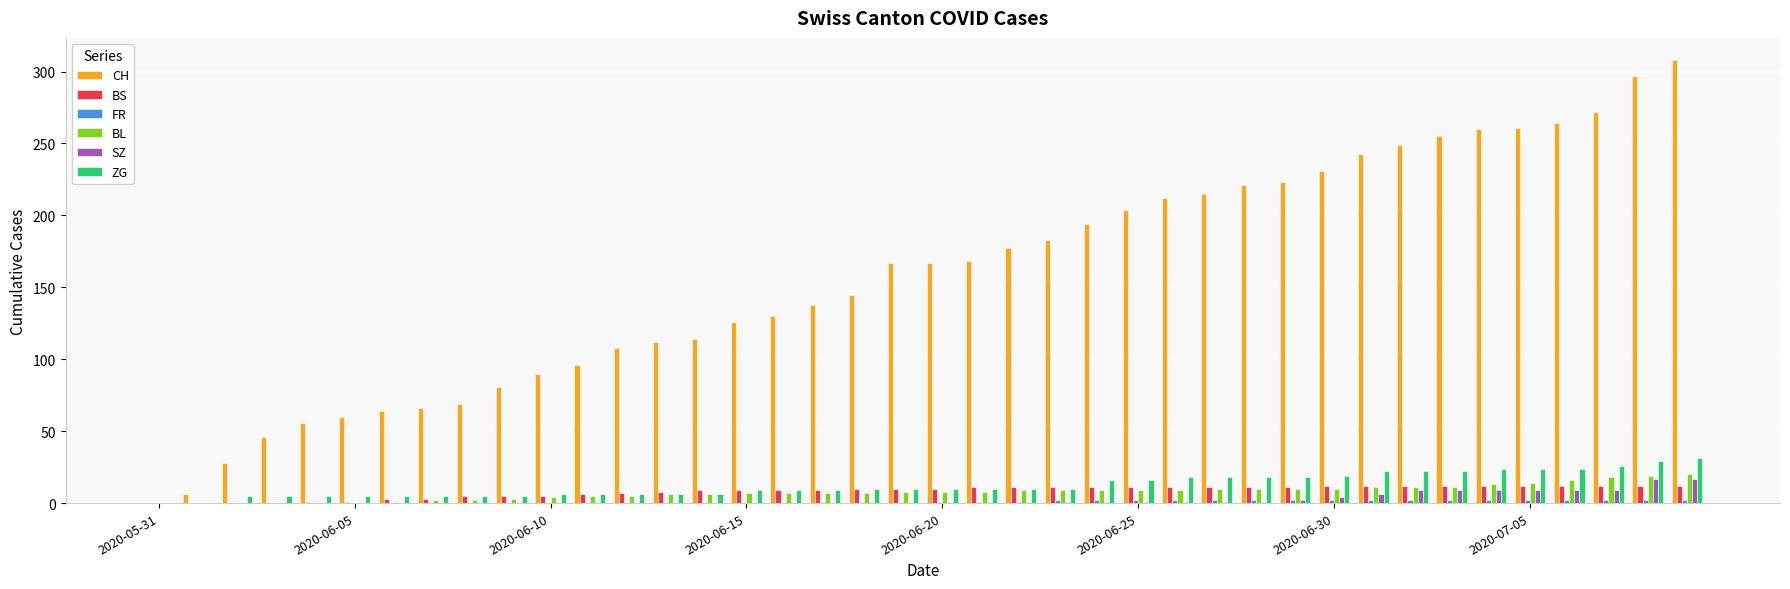

What is the sum of all ZG values?

504